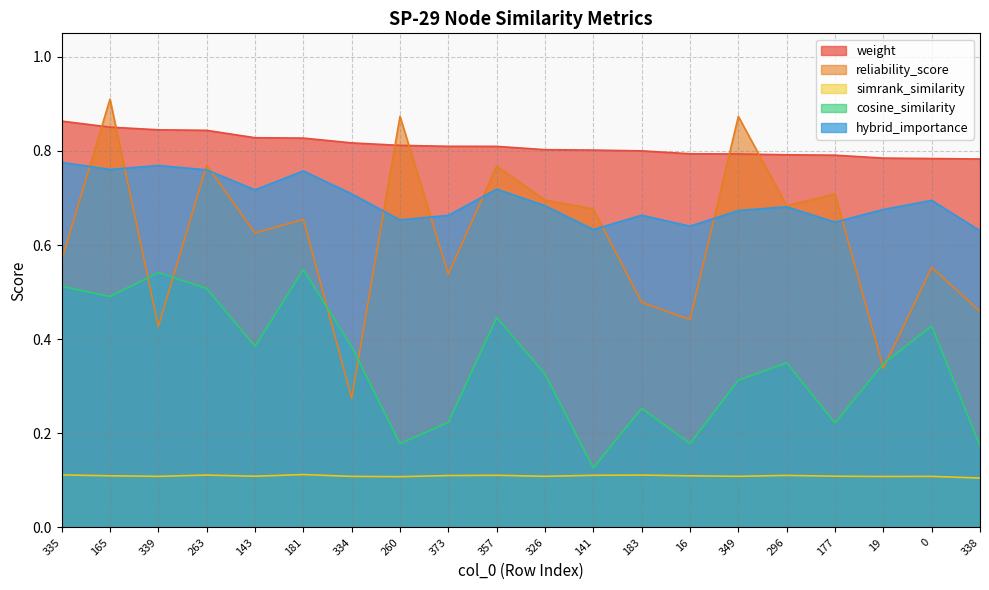

What are all the series names shown in the legend?

weight, reliability_score, simrank_similarity, cosine_similarity, hybrid_importance